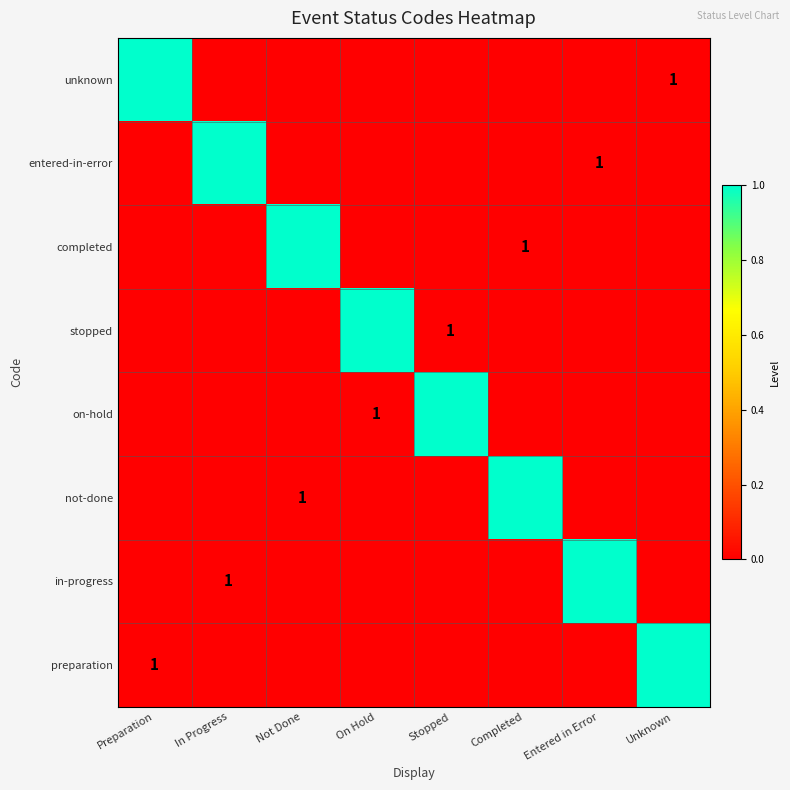

The value of unknown at On Hold is 0. True or false?

True